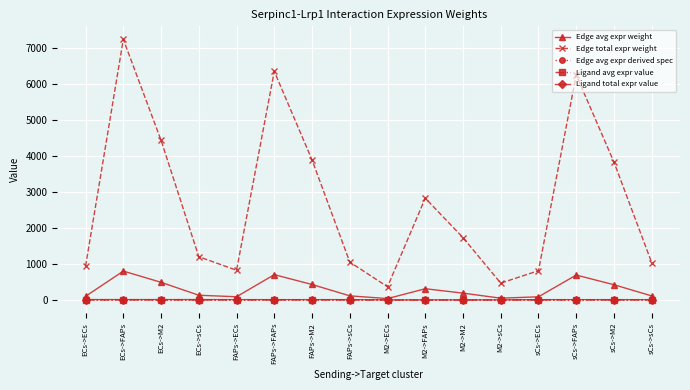

What is the label of the 7th point from the left?

FAPs->M2